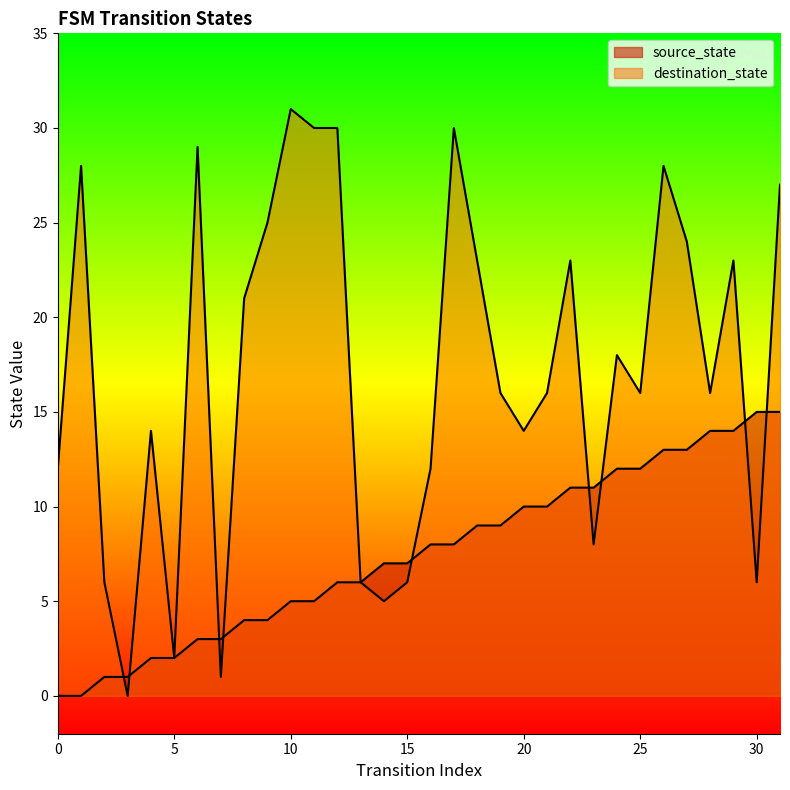

Which has a higher value, 4 or 14?

14